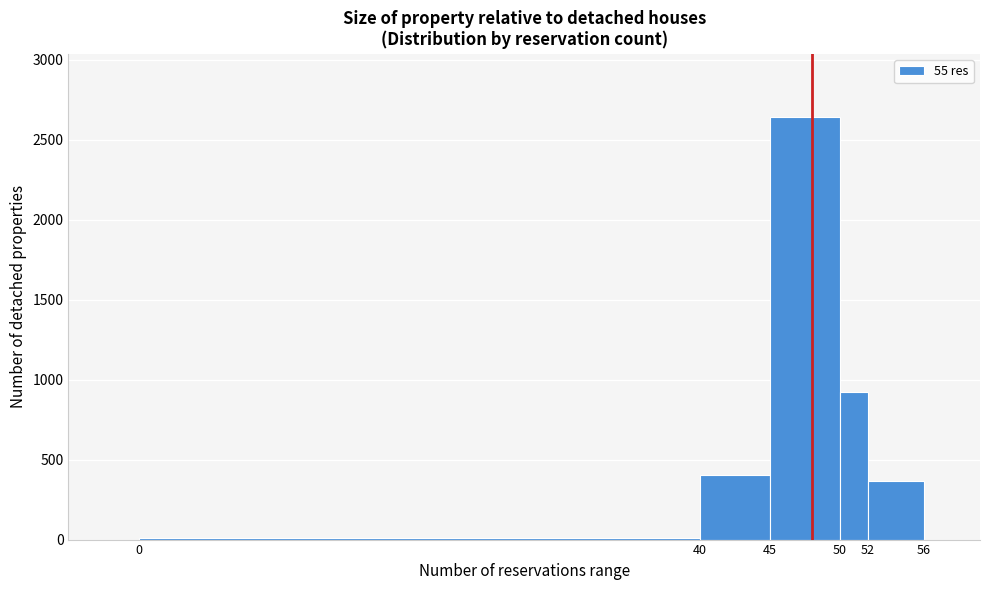

How tall is the bar that spans 45 to 50 on the x-axis? The values are not printed on the chart, so give them approximately, as read against the axis.

2650